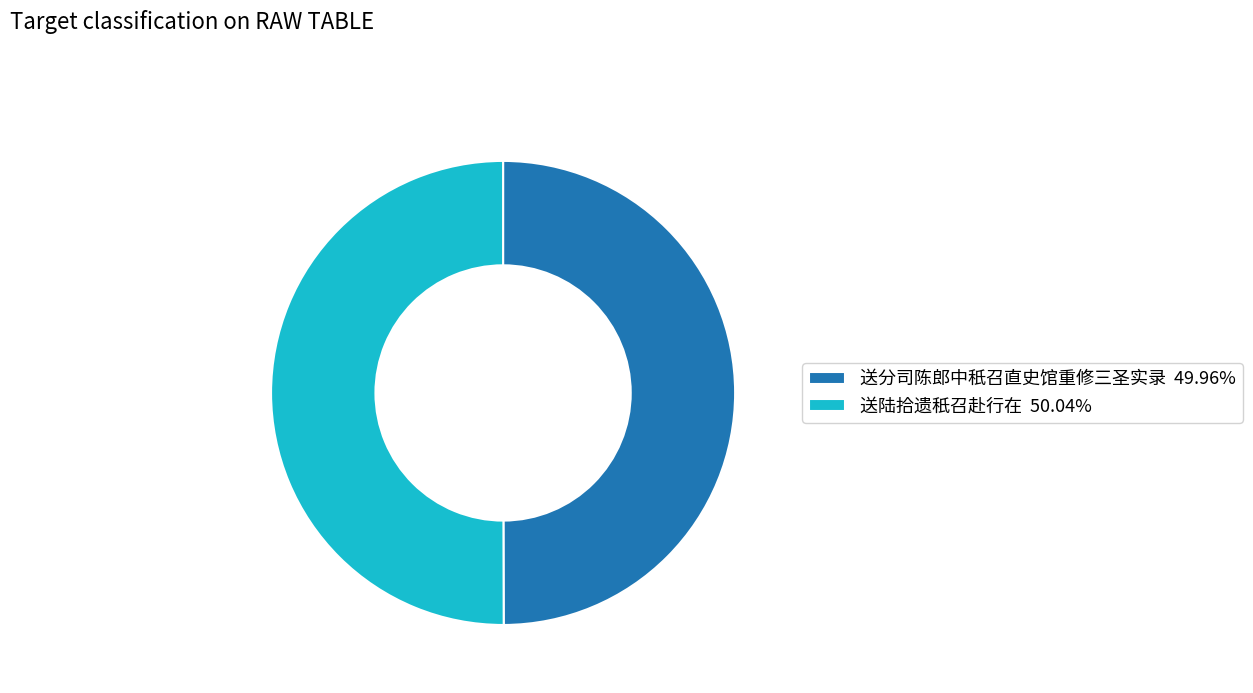

Do 送陆拾遗秖召赴行在 50.04% and 送分司陈郎中秖召直史馆重修三圣实录 49.96% together represent more than half of the pie?

Yes